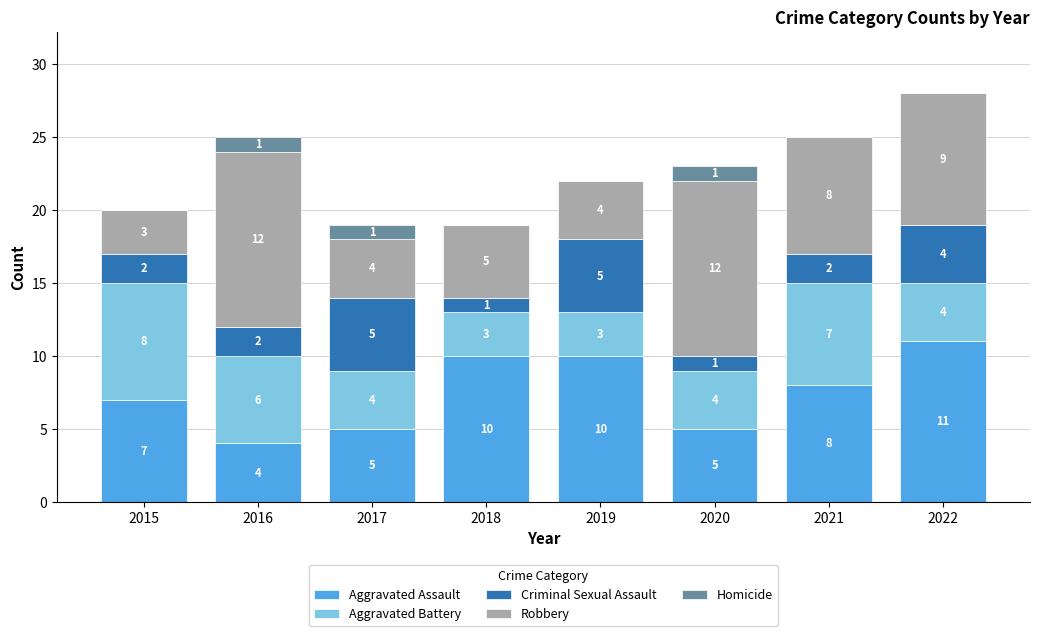

What is the maximum value for Aggravated Assault?

11